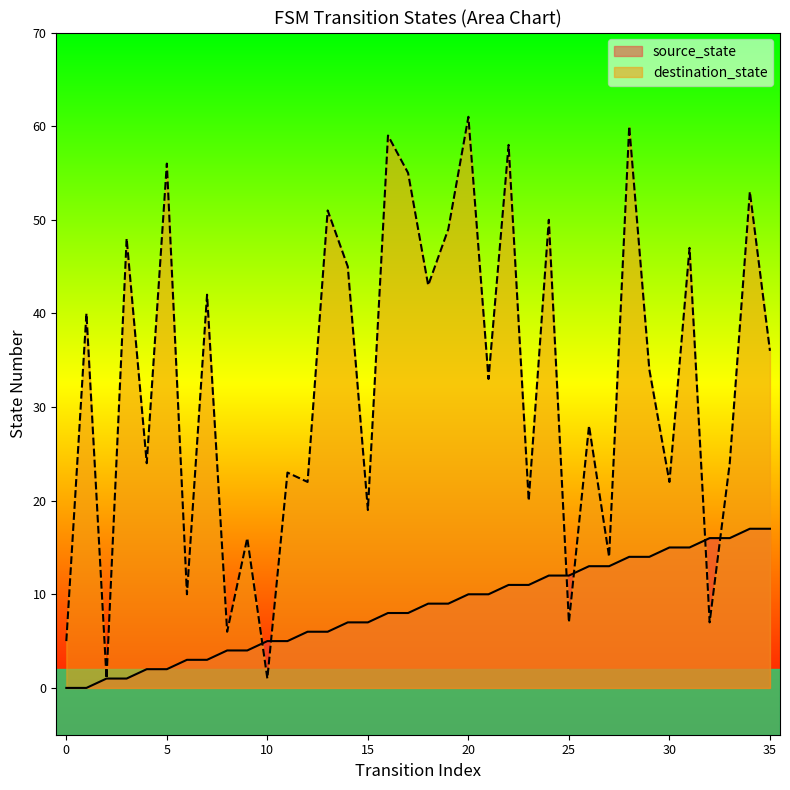

How many interior local valleys does the destination_state series have?

14